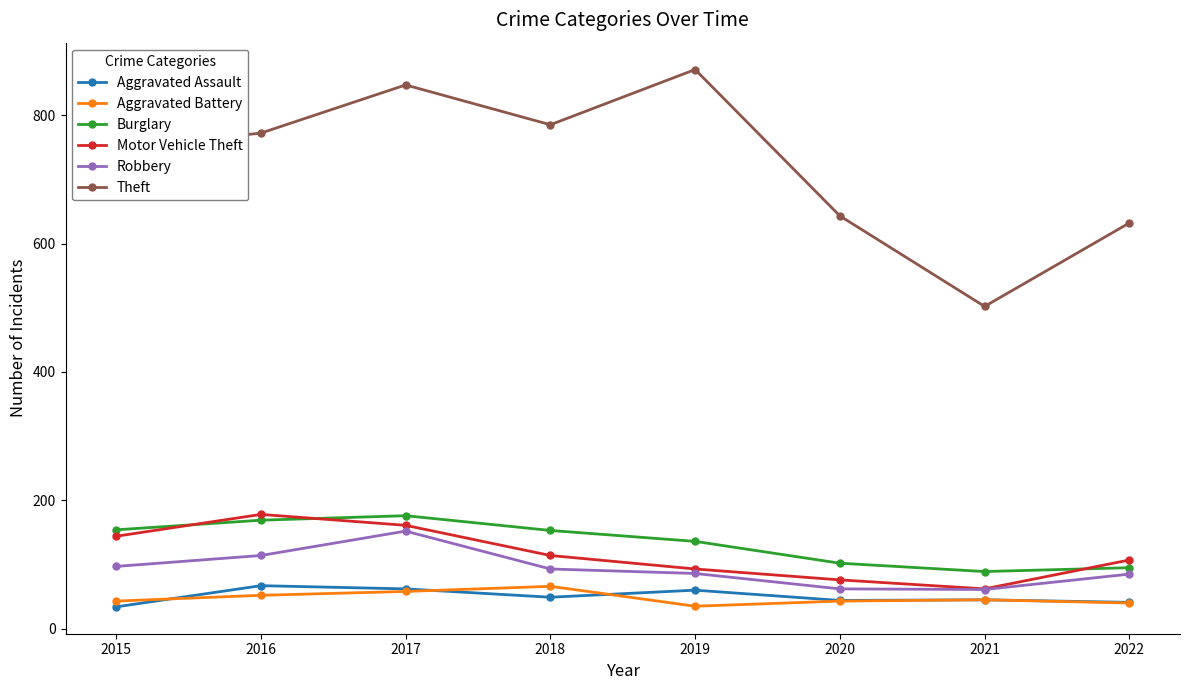

What is the difference between the highest and lowest values at 2021?

457